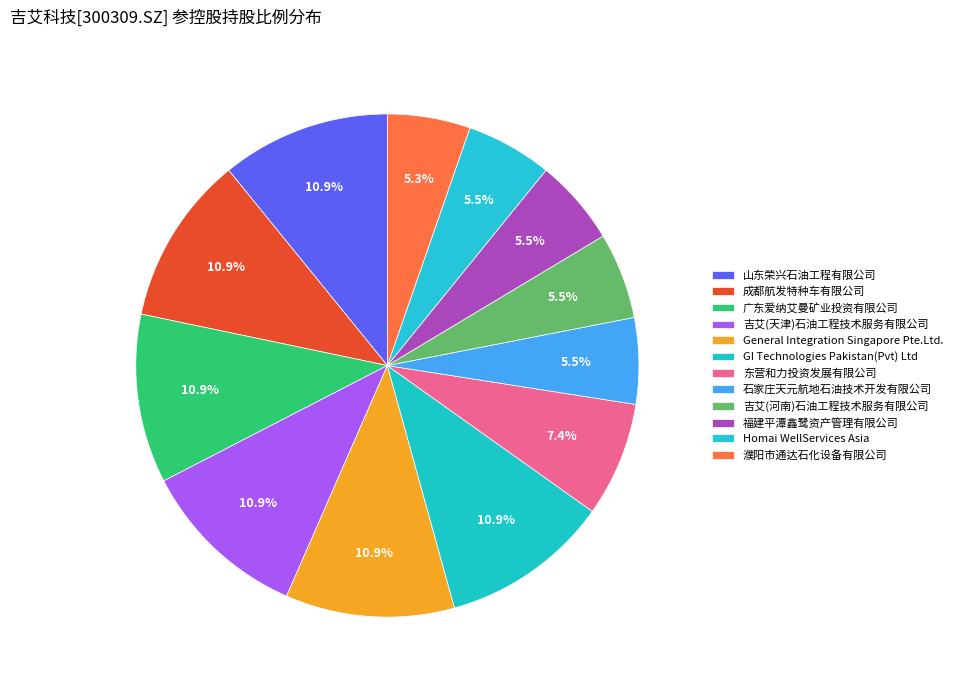

How many segments does this pie chart have?

12